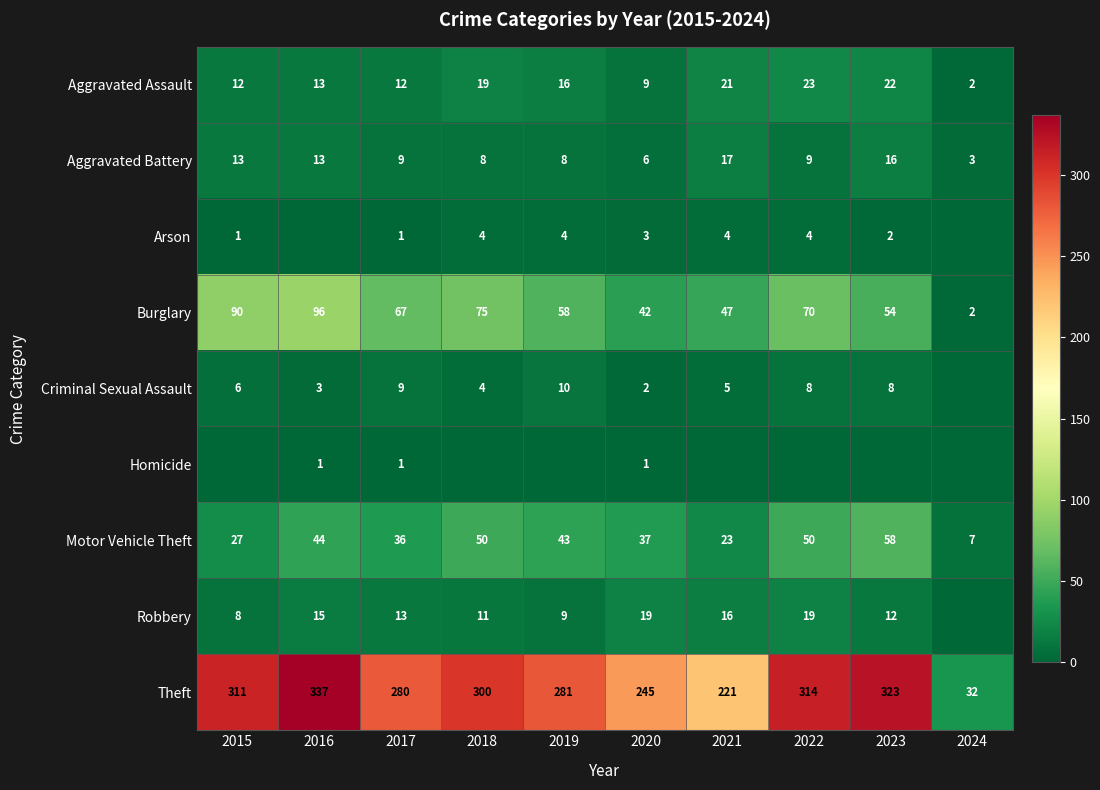

Count the number of categories in the chart.

10